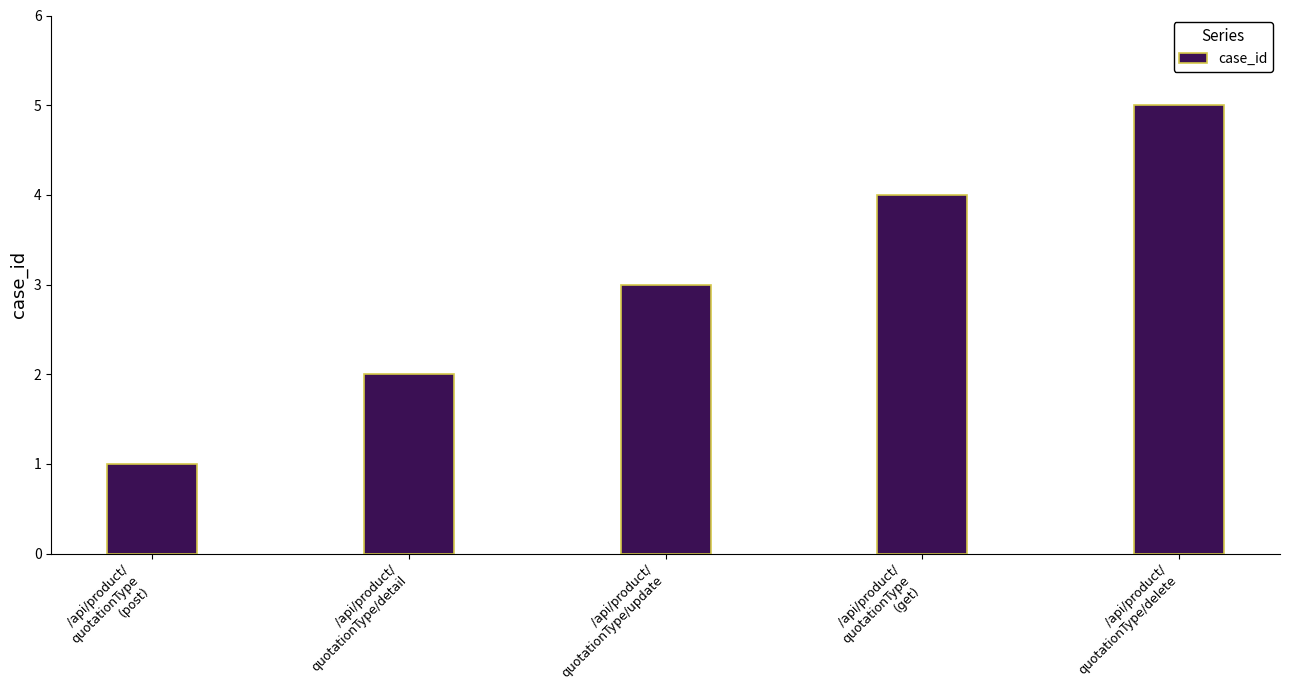

What position from the right is /api/product/
quotationType/delete?

1